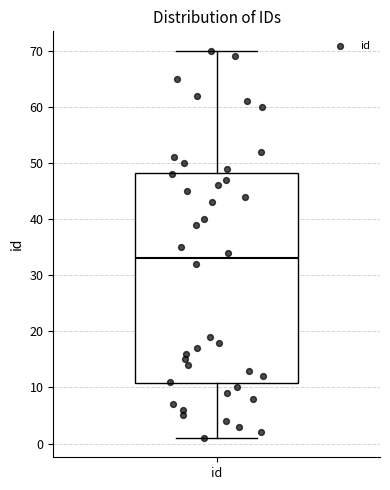

Where does the upper whisker of the box for id end on the y-axis? The values are not printed on the chart, so give them approximately, as read against the axis.

70